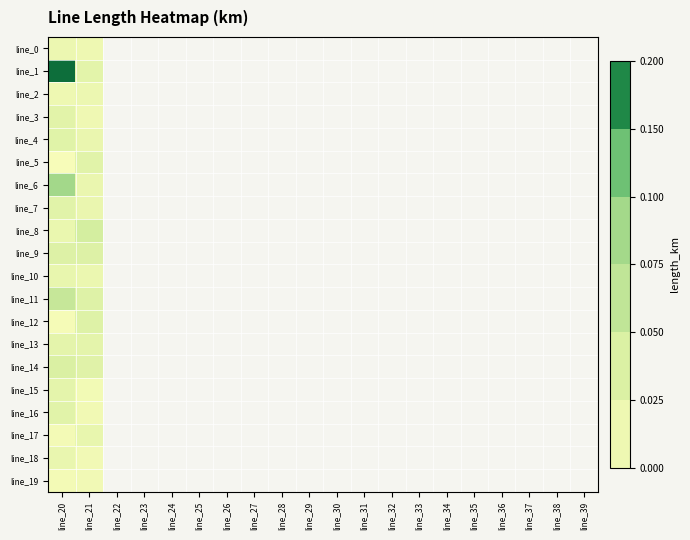

At which category is the sum across all series the highest?

line_20